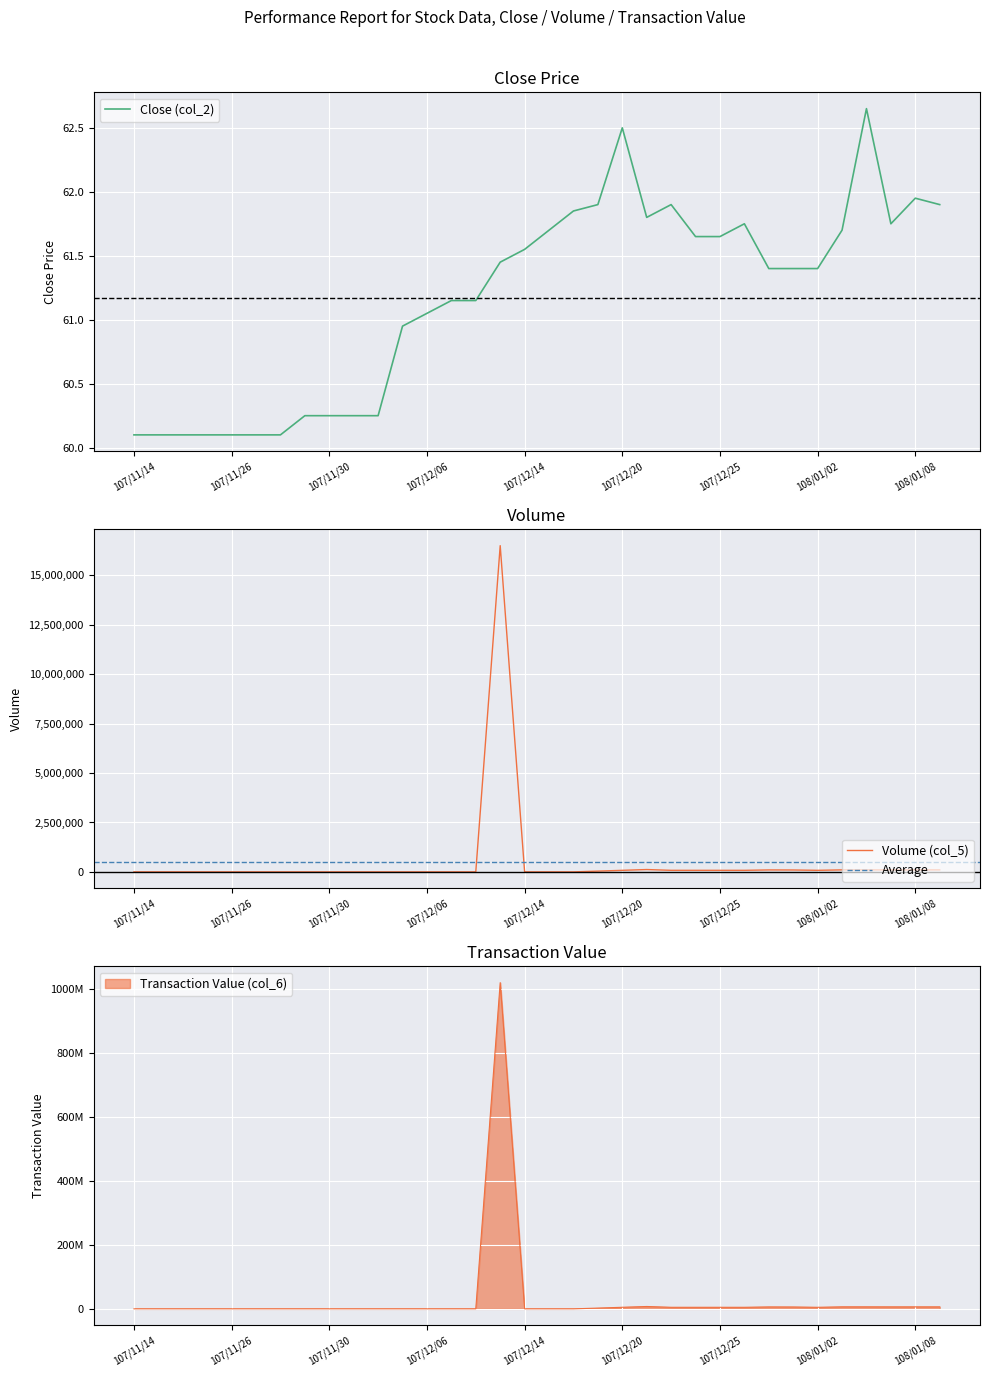

How many data points in Close (col_2) are above 61?

22